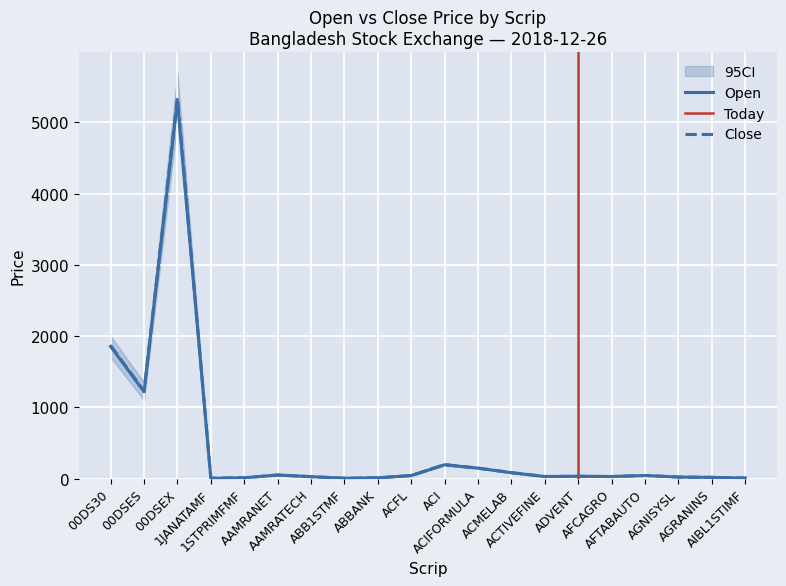

What is the sum of the Close values at 00DS30 and ABB1STMF?

1872.1